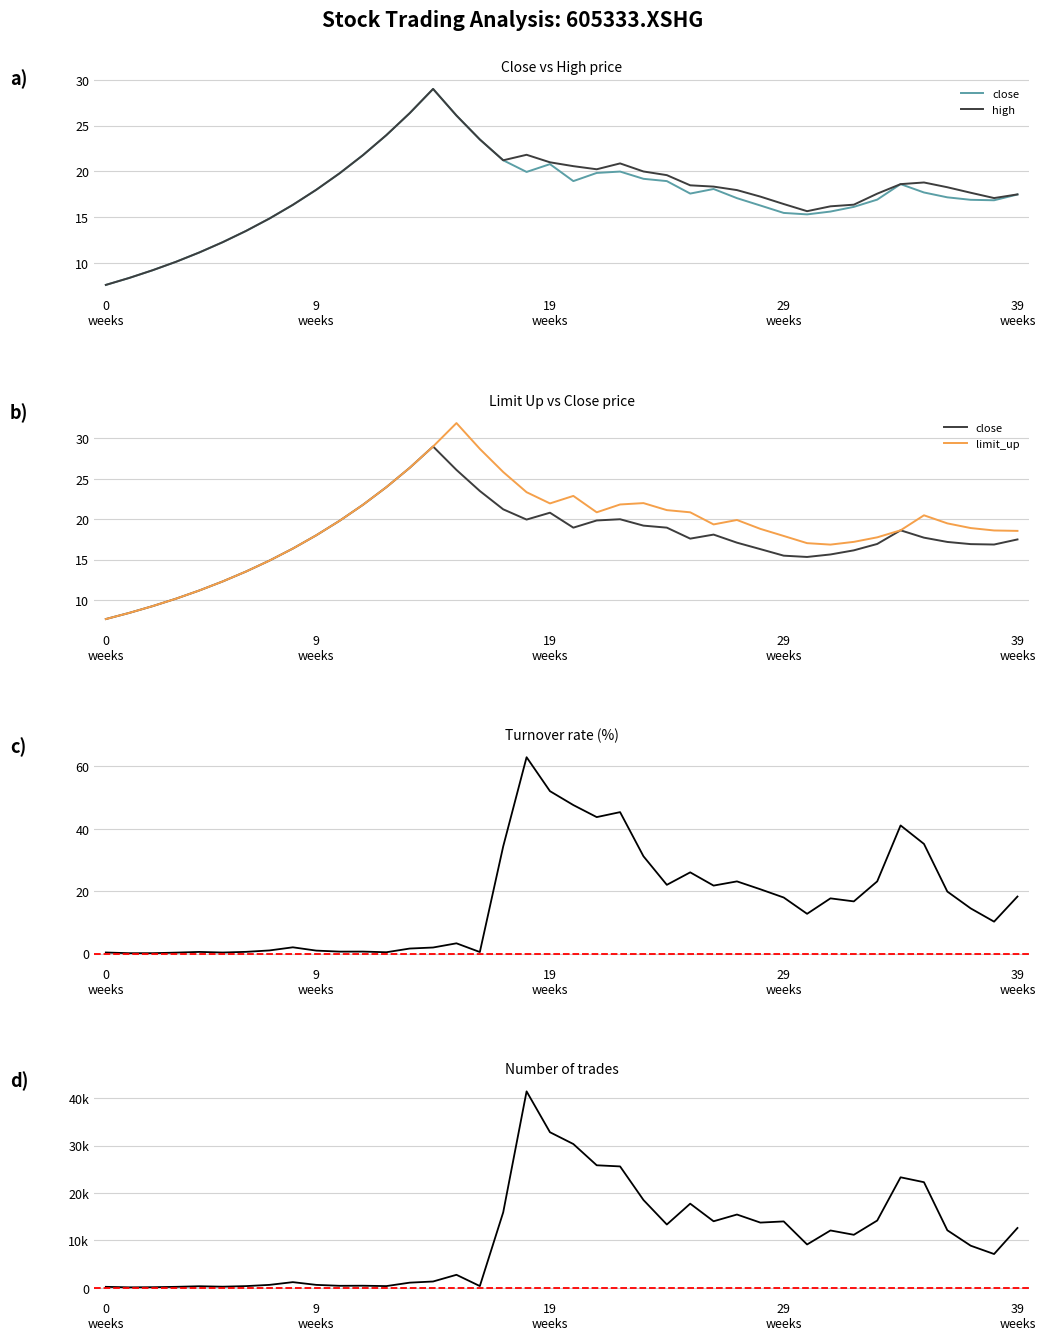

List the series in order of their peak value, highest first.

num_trades, turnover_rate, limit_up, close, high